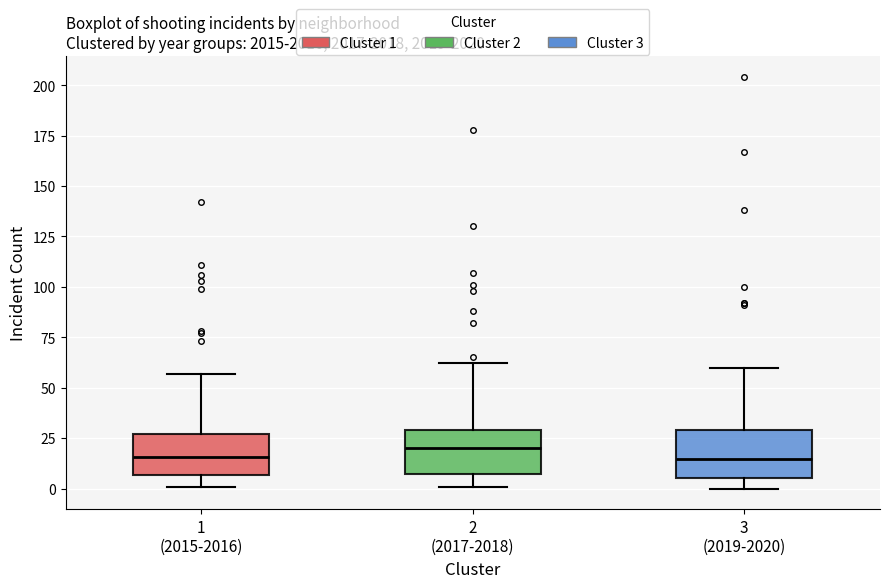

Where does the upper whisker of the box for 3 (2019-2020) end on the y-axis? The values are not printed on the chart, so give them approximately, as read against the axis.

60